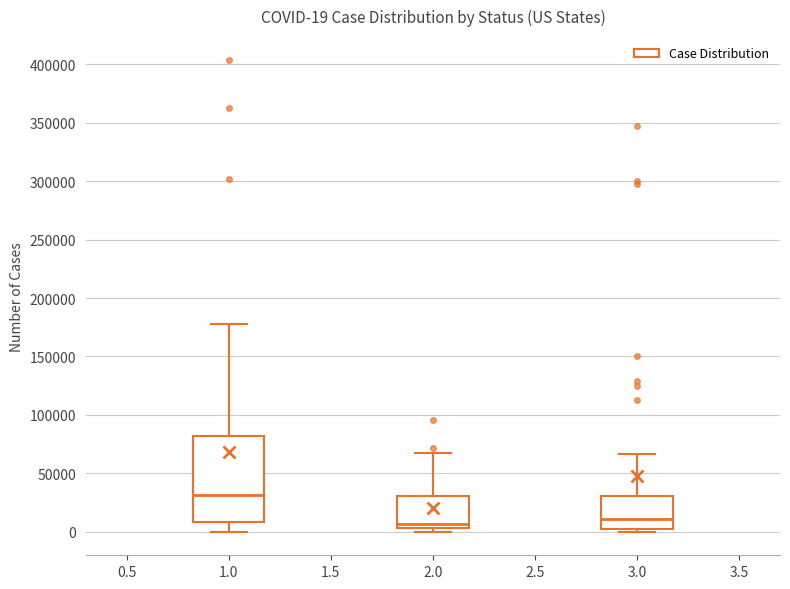

Comparing the boxes themselves (not the whiskers), which one is the tallest?

1.0